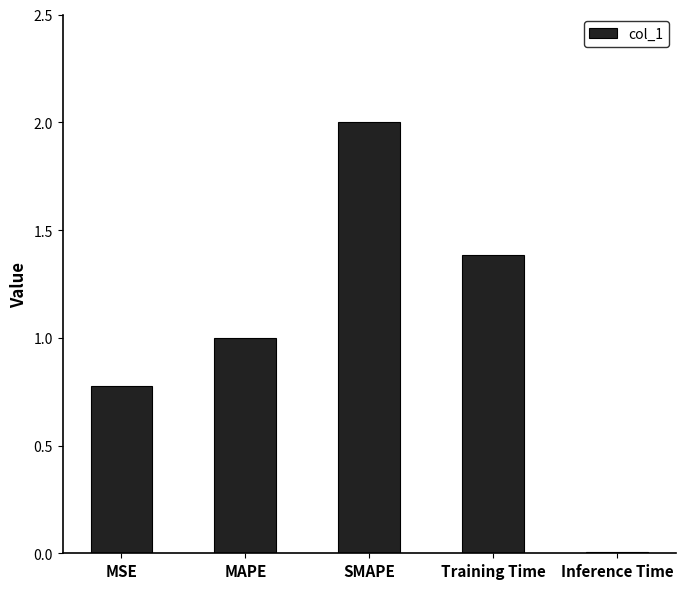

Where is the data nearest to the value 1?

MAPE